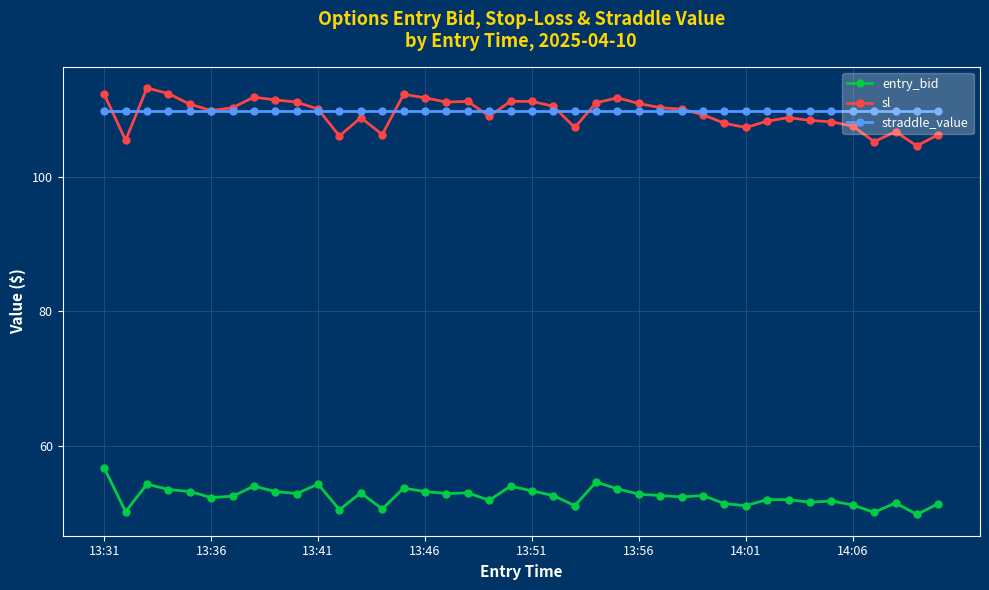

What is the minimum value for sl?

104.6